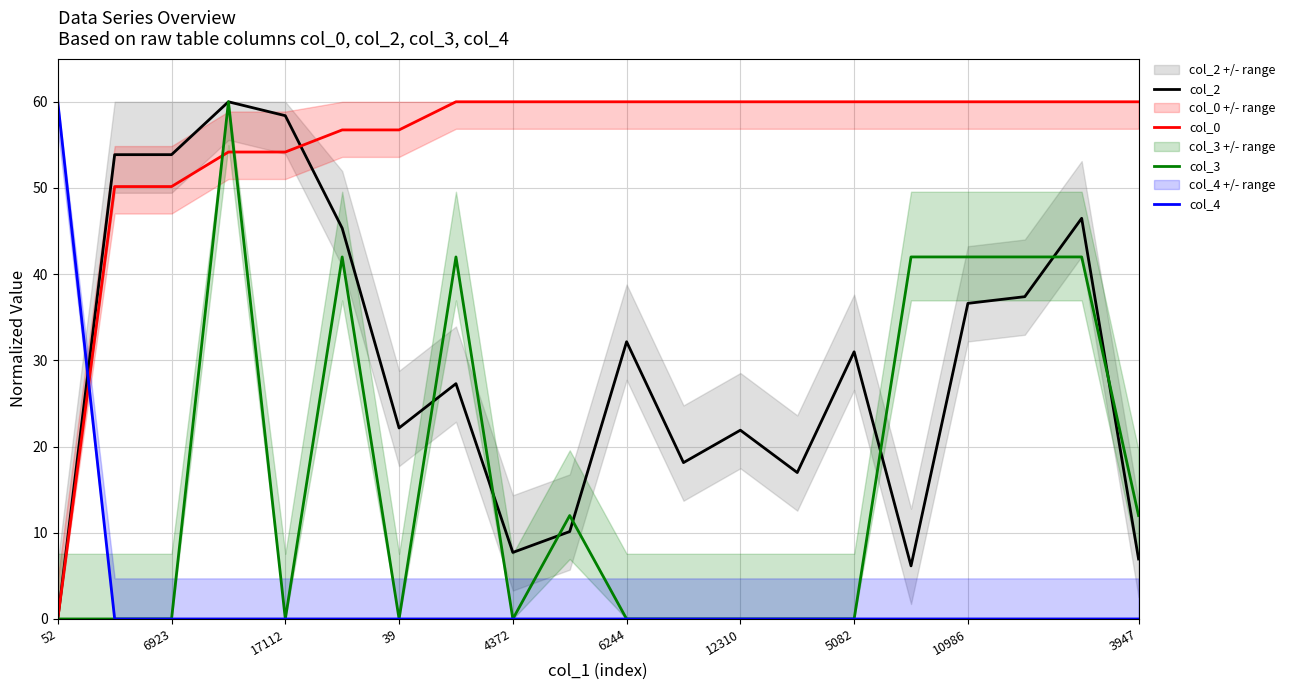

The value of col_2 at 3947 is 4.3. True or false?

False